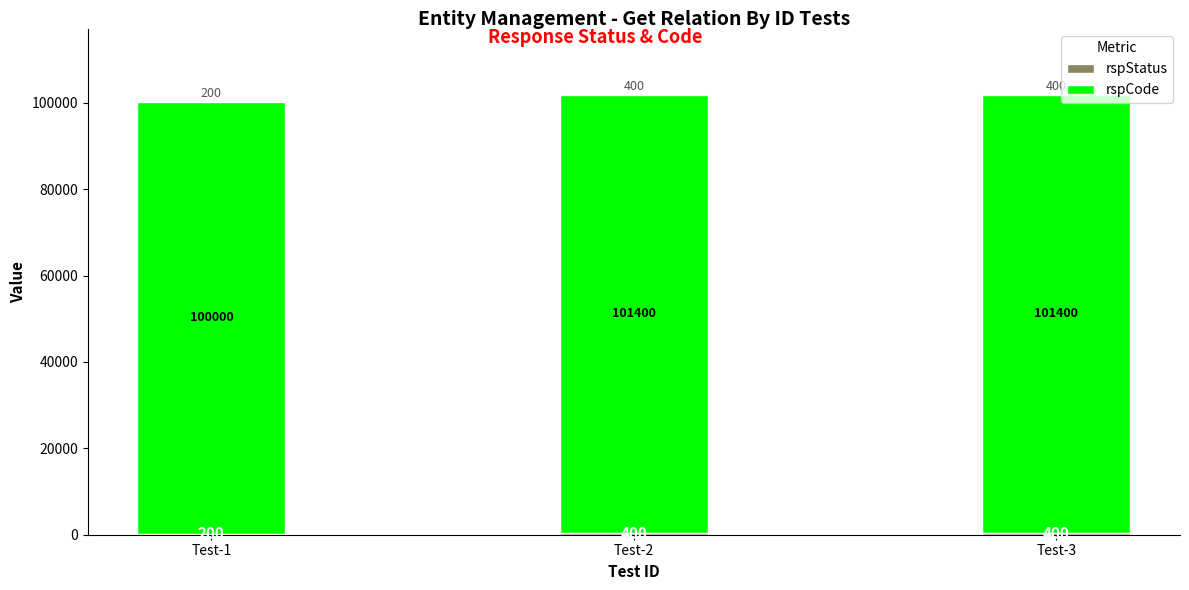

What is the total value across all series at Test-1?

100200